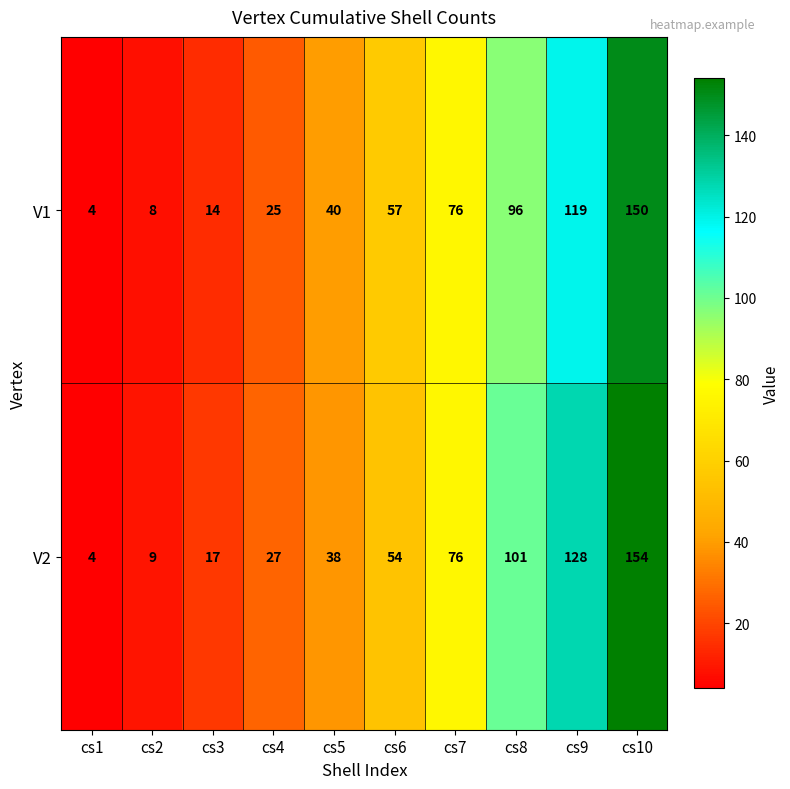

What is the difference between the maximum and minimum values in the V1 series?

146